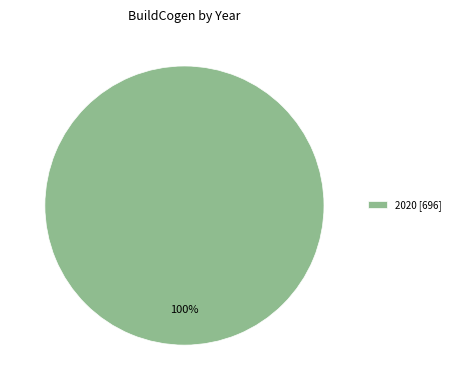

True or false: 2020 [696] accounts for 88% of the total.

False